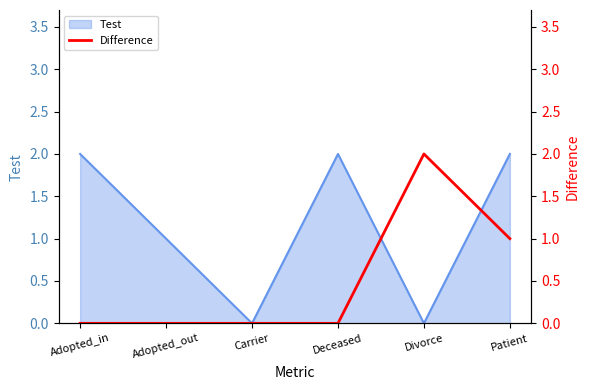

What is the label of the 4th point from the left?

Deceased